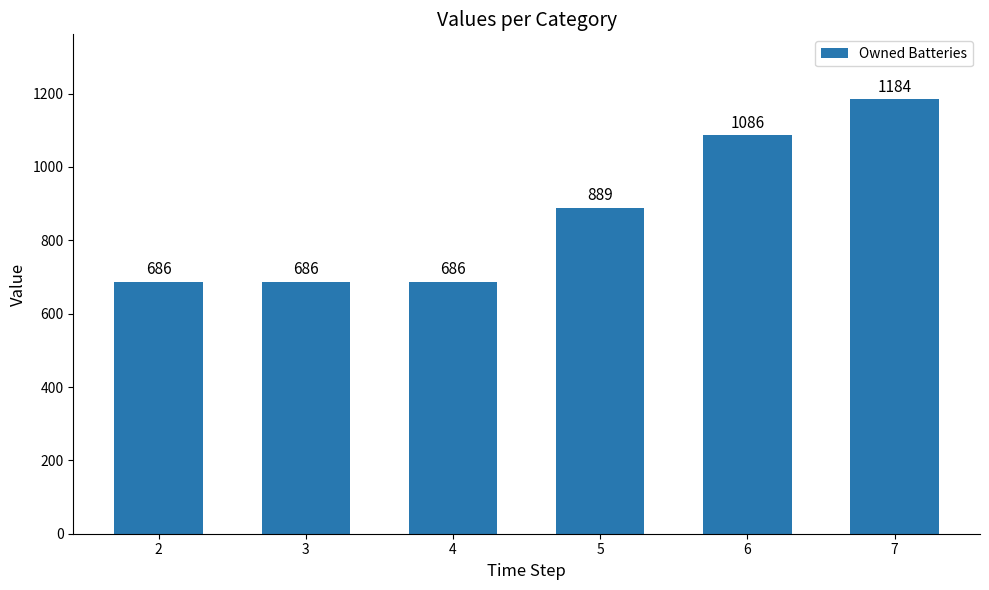

What is the minimum value shown in the chart?

686